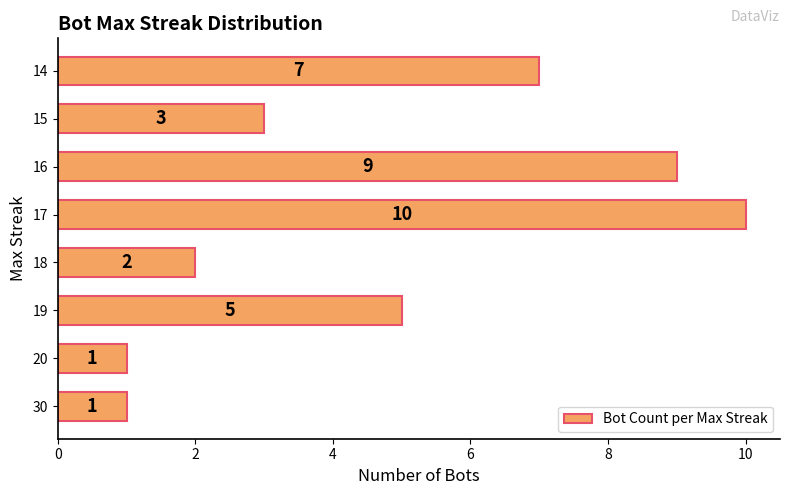

Between 15 and 18, which is larger?

15